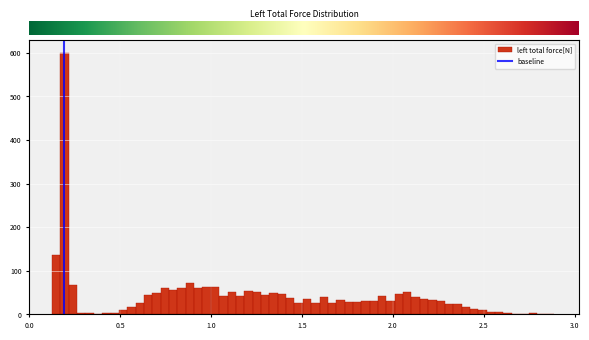

Read against the x-axis, roughly where is the centre of the tallest bar?

0.20